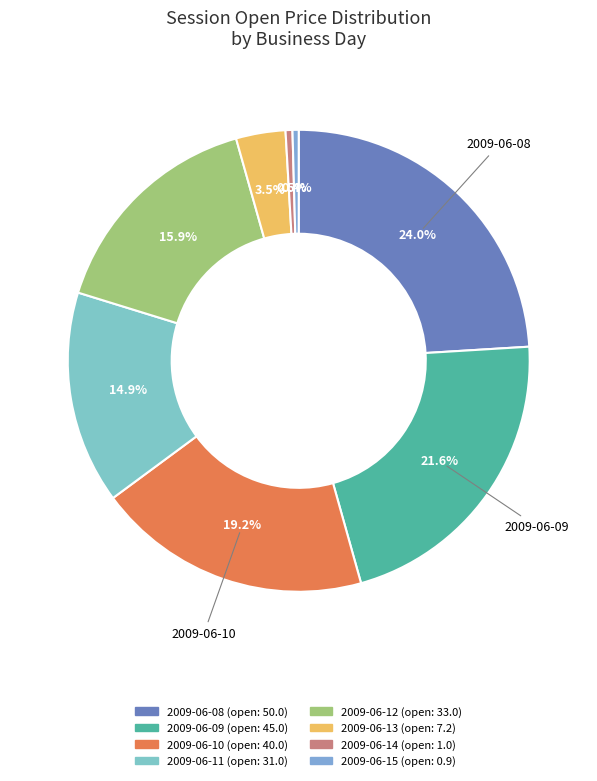

What is the ratio of the value at 2009-06-08 to the value at 2009-06-09?

1.1